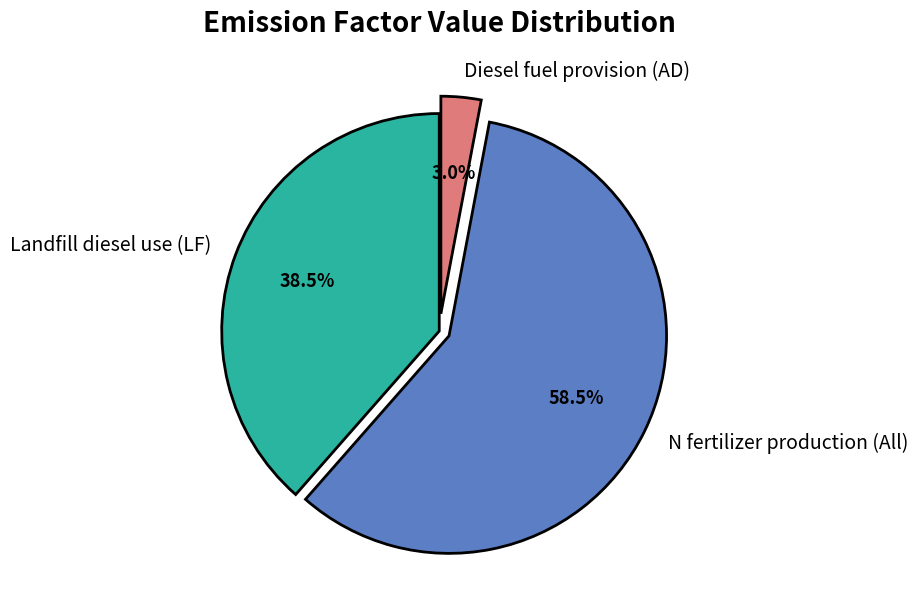

What is the ratio of the value at N fertilizer production (All) to the value at Landfill diesel use (LF)?

1.5